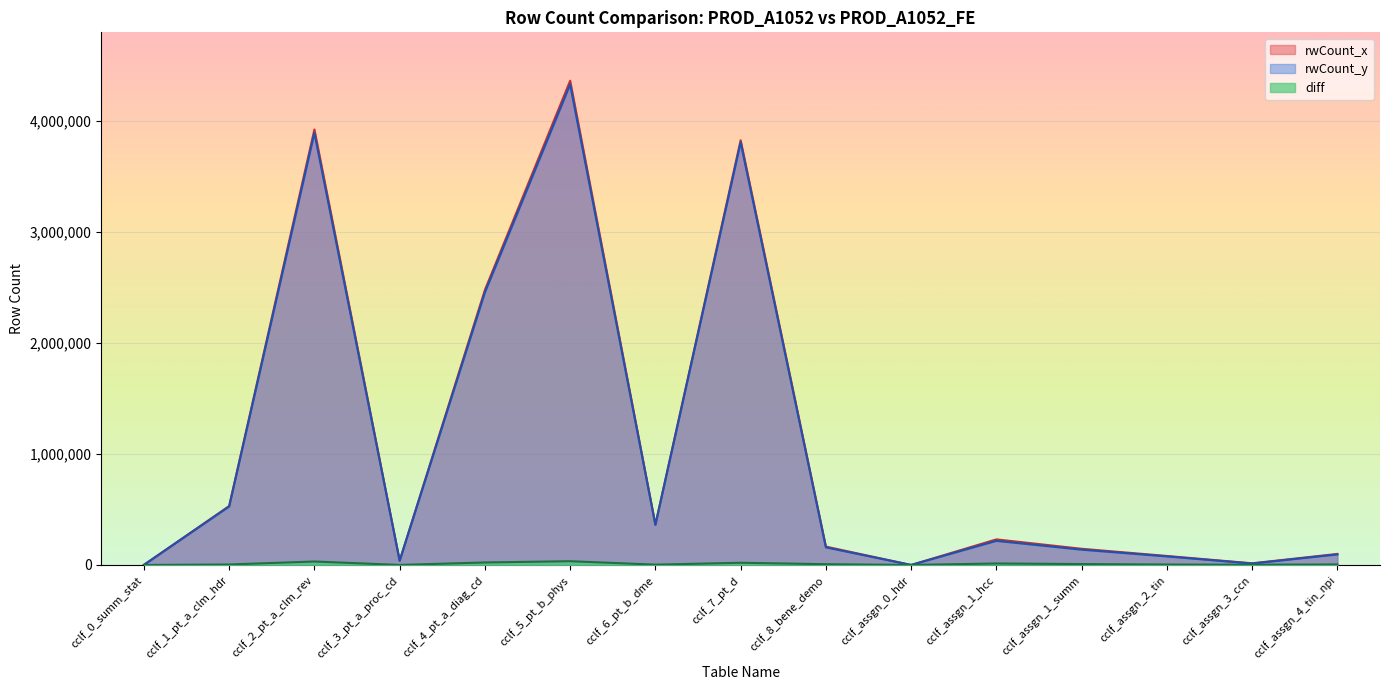

What is the difference between the highest and lowest values at cclf_5_pt_b_phys?

4330072